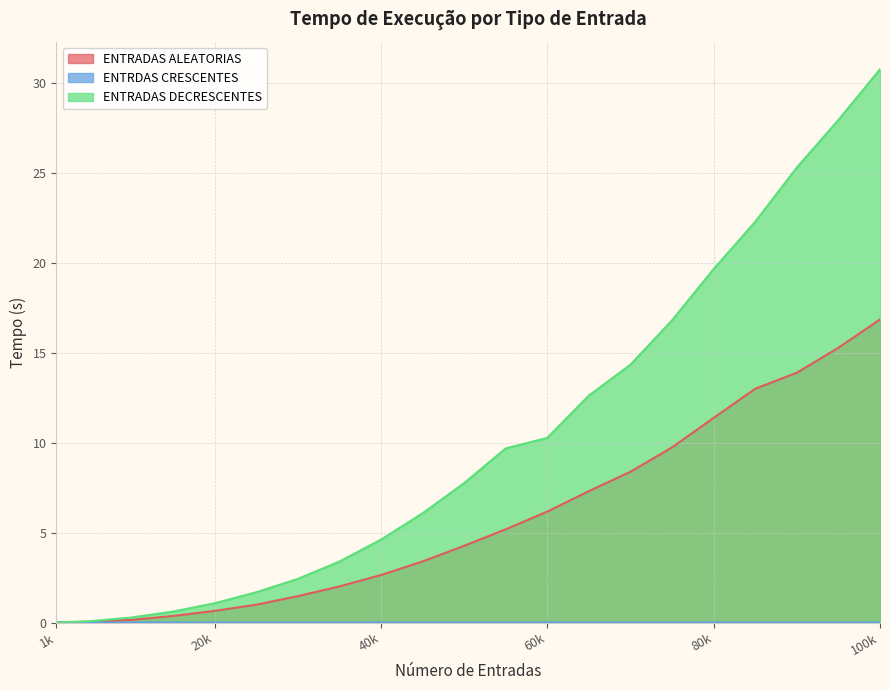

True or false: ENTRADAS ALEATORIAS has more than 2 points higher than both neighbors.

False